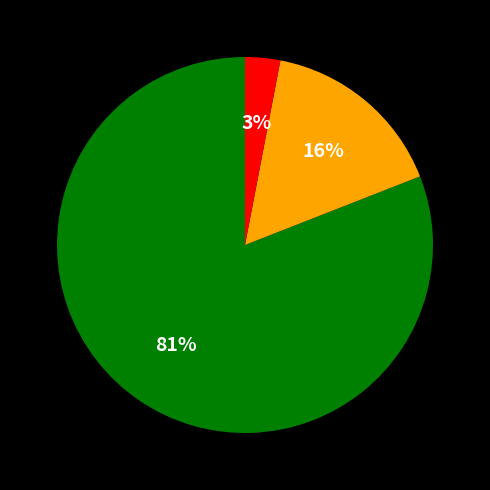

Is there a majority slice in this chart?

Yes